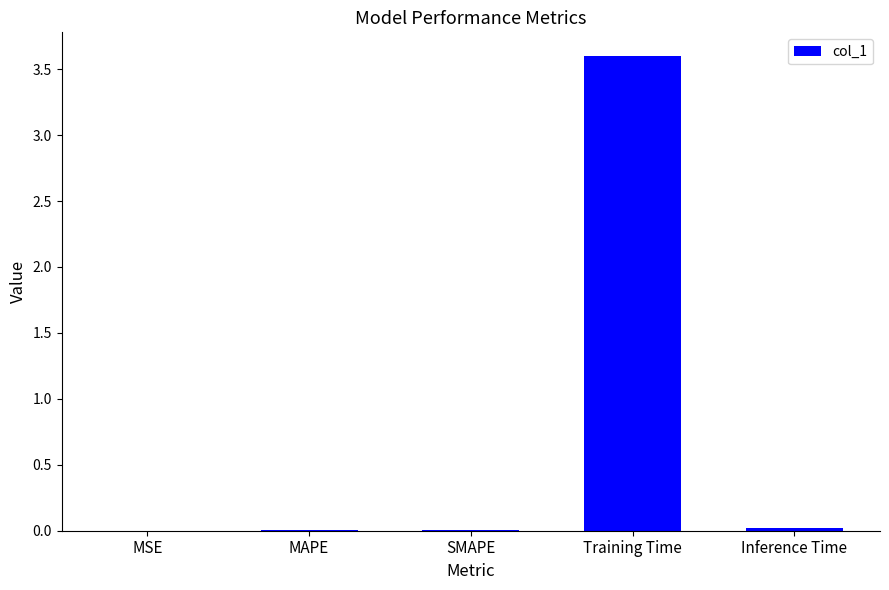

True or false: the data shows 0.0 at MSE.

True